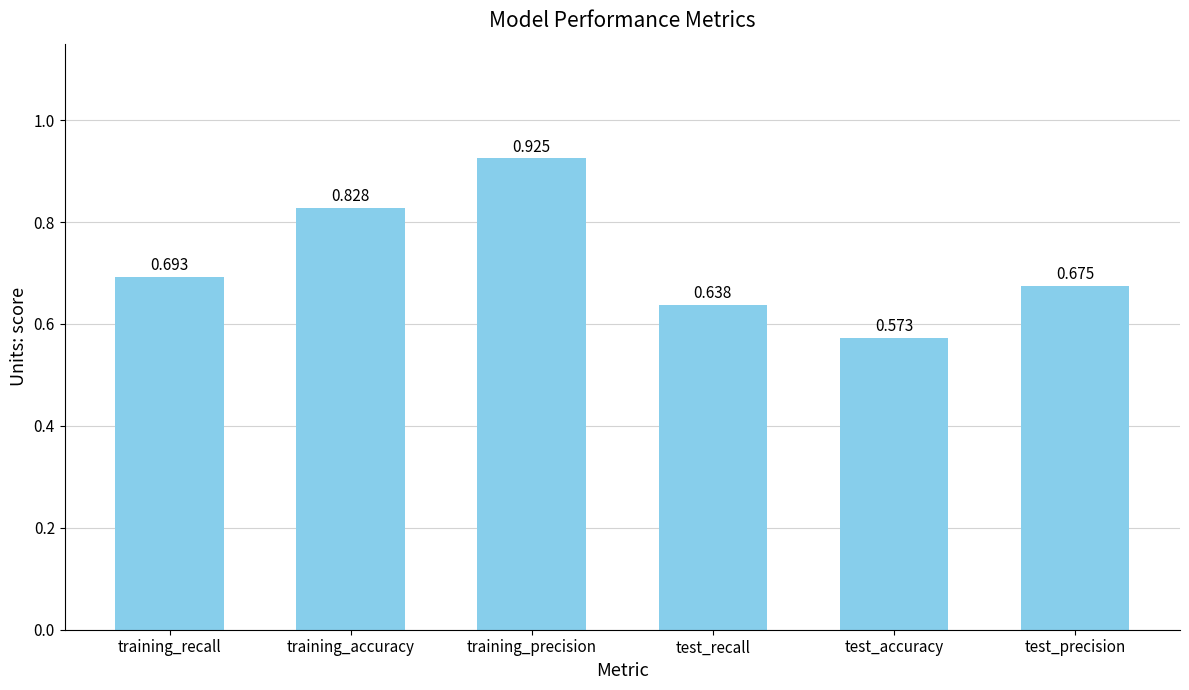

What is the sum of all values?

4.3